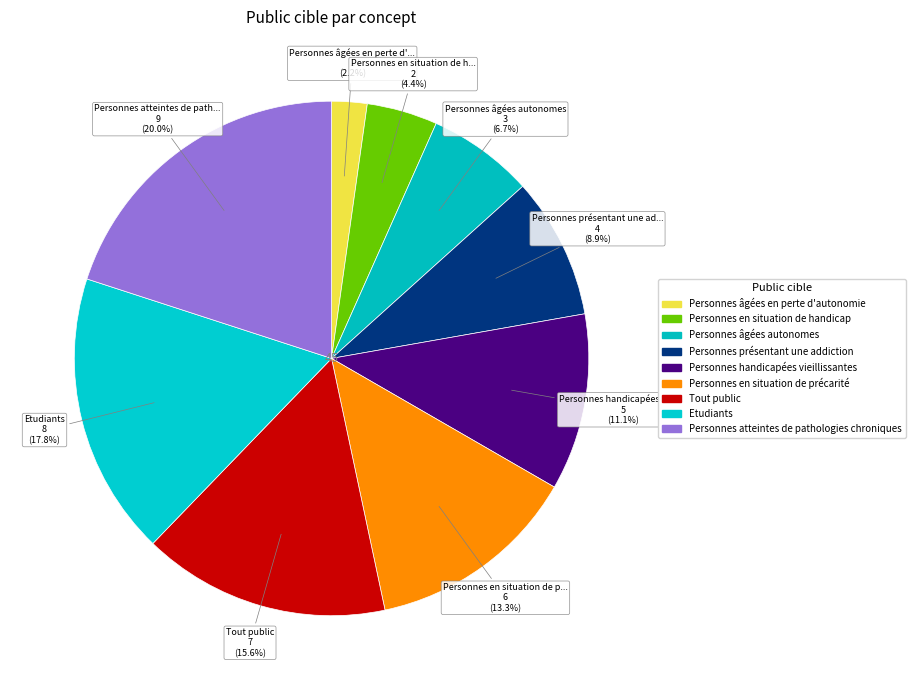

What is the total percentage of Personnes en situation de handicap and Personnes en situation de précarité?

17.8%